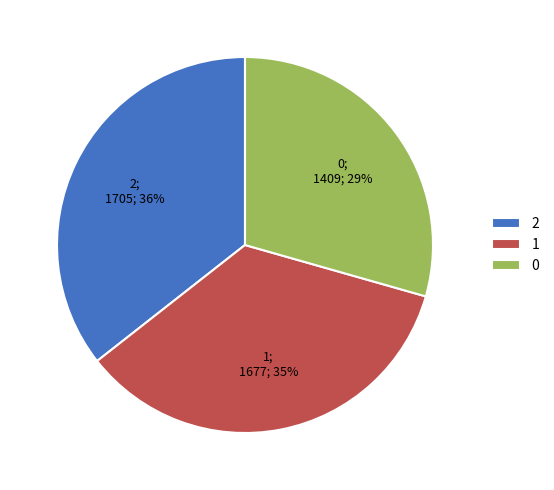

To the nearest percent, what is the average slice percentage?

33%